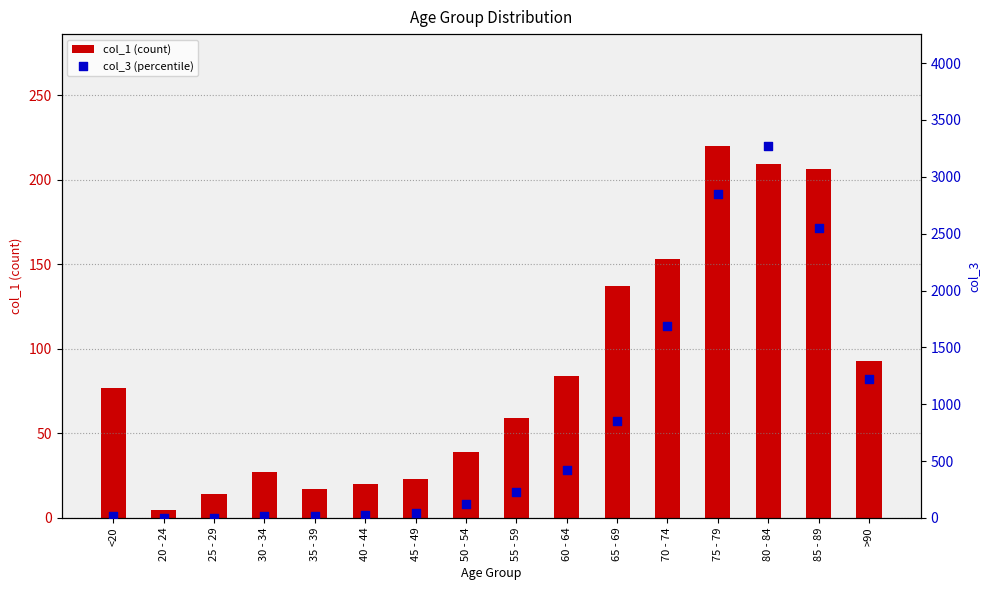

What is the total value across all series at 40 - 44?

44